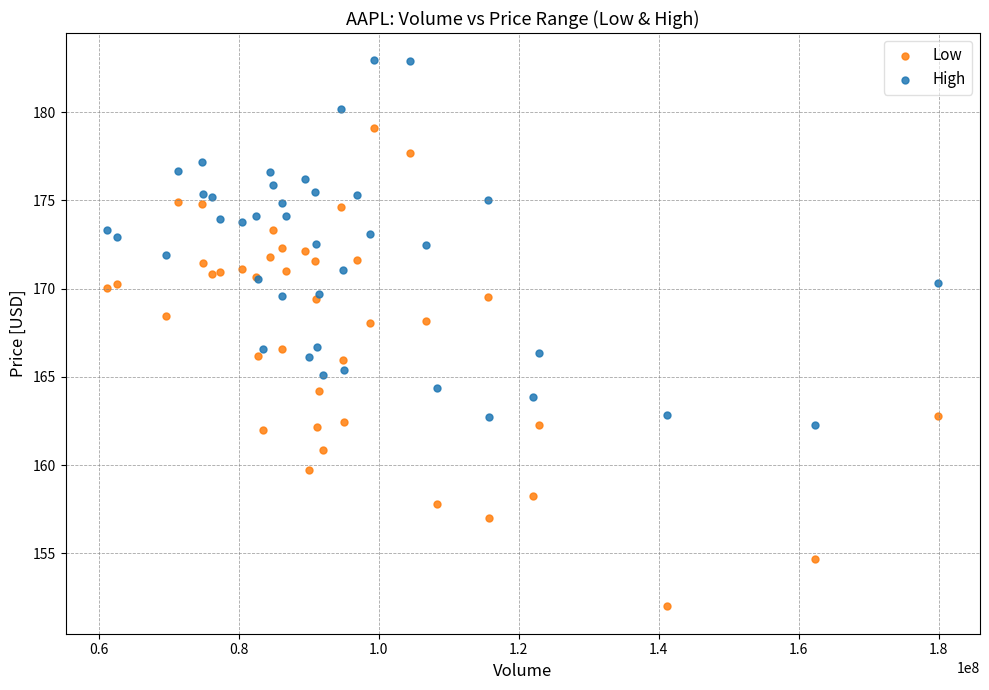

Which series contains the lowest Y value?

Low